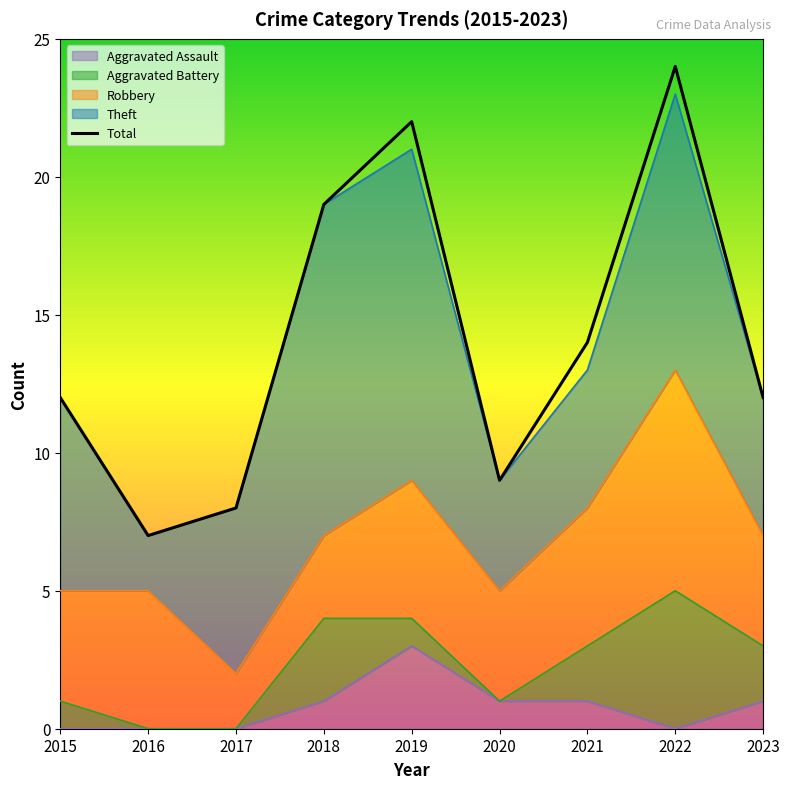

True or false: Total and Aggravated Battery intersect in this chart.

False